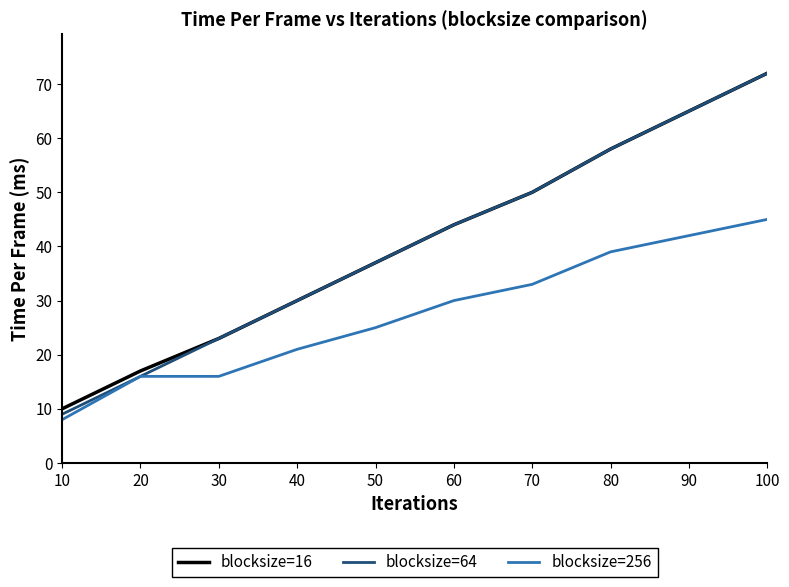

What is the total value across all series at 40?

81